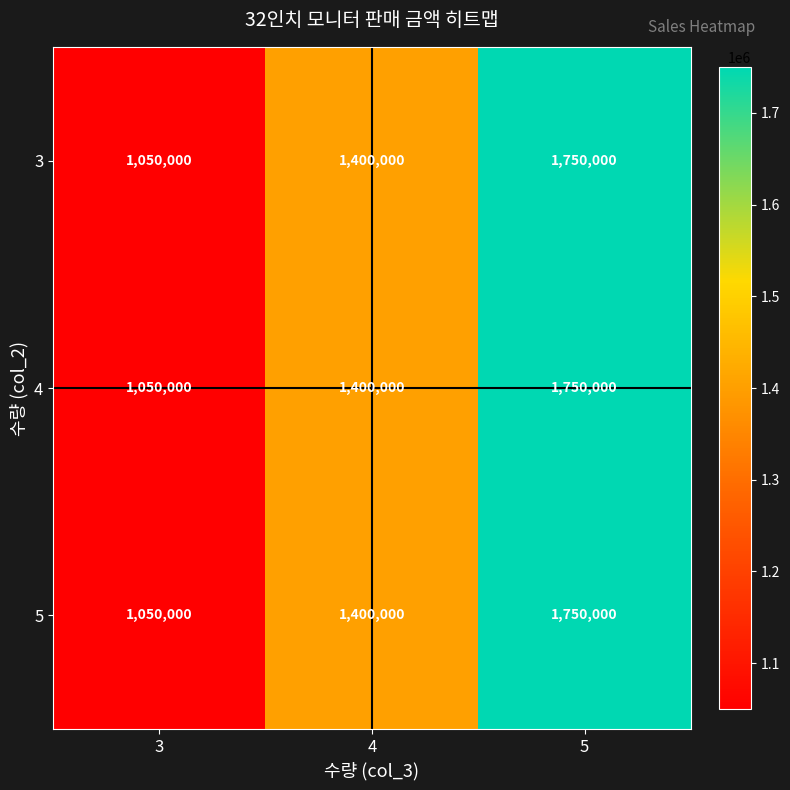

The 5 series shows 2361550 at 4. True or false?

False